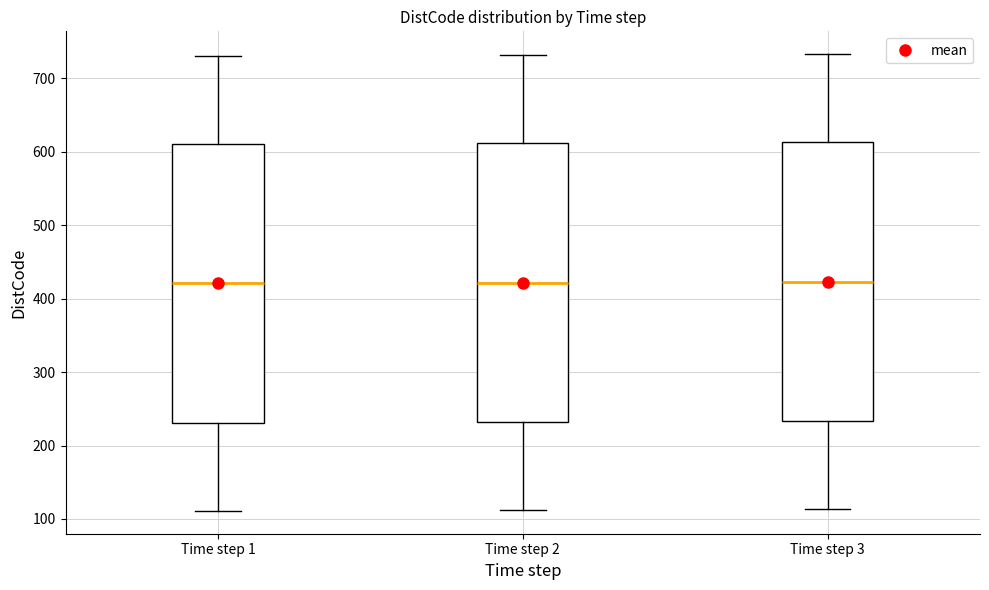

Reading left to right, read every box against the y-axis: the position of its median line, the range the box covers, and the ends of its whiskers. The values are not printed on the chart, so give them approximately, as read against the axis.

Time step 1: median 420, box 230 to 610, whiskers 110 to 730
Time step 2: median 420, box 230 to 610, whiskers 110 to 730
Time step 3: median 420, box 230 to 610, whiskers 110 to 730